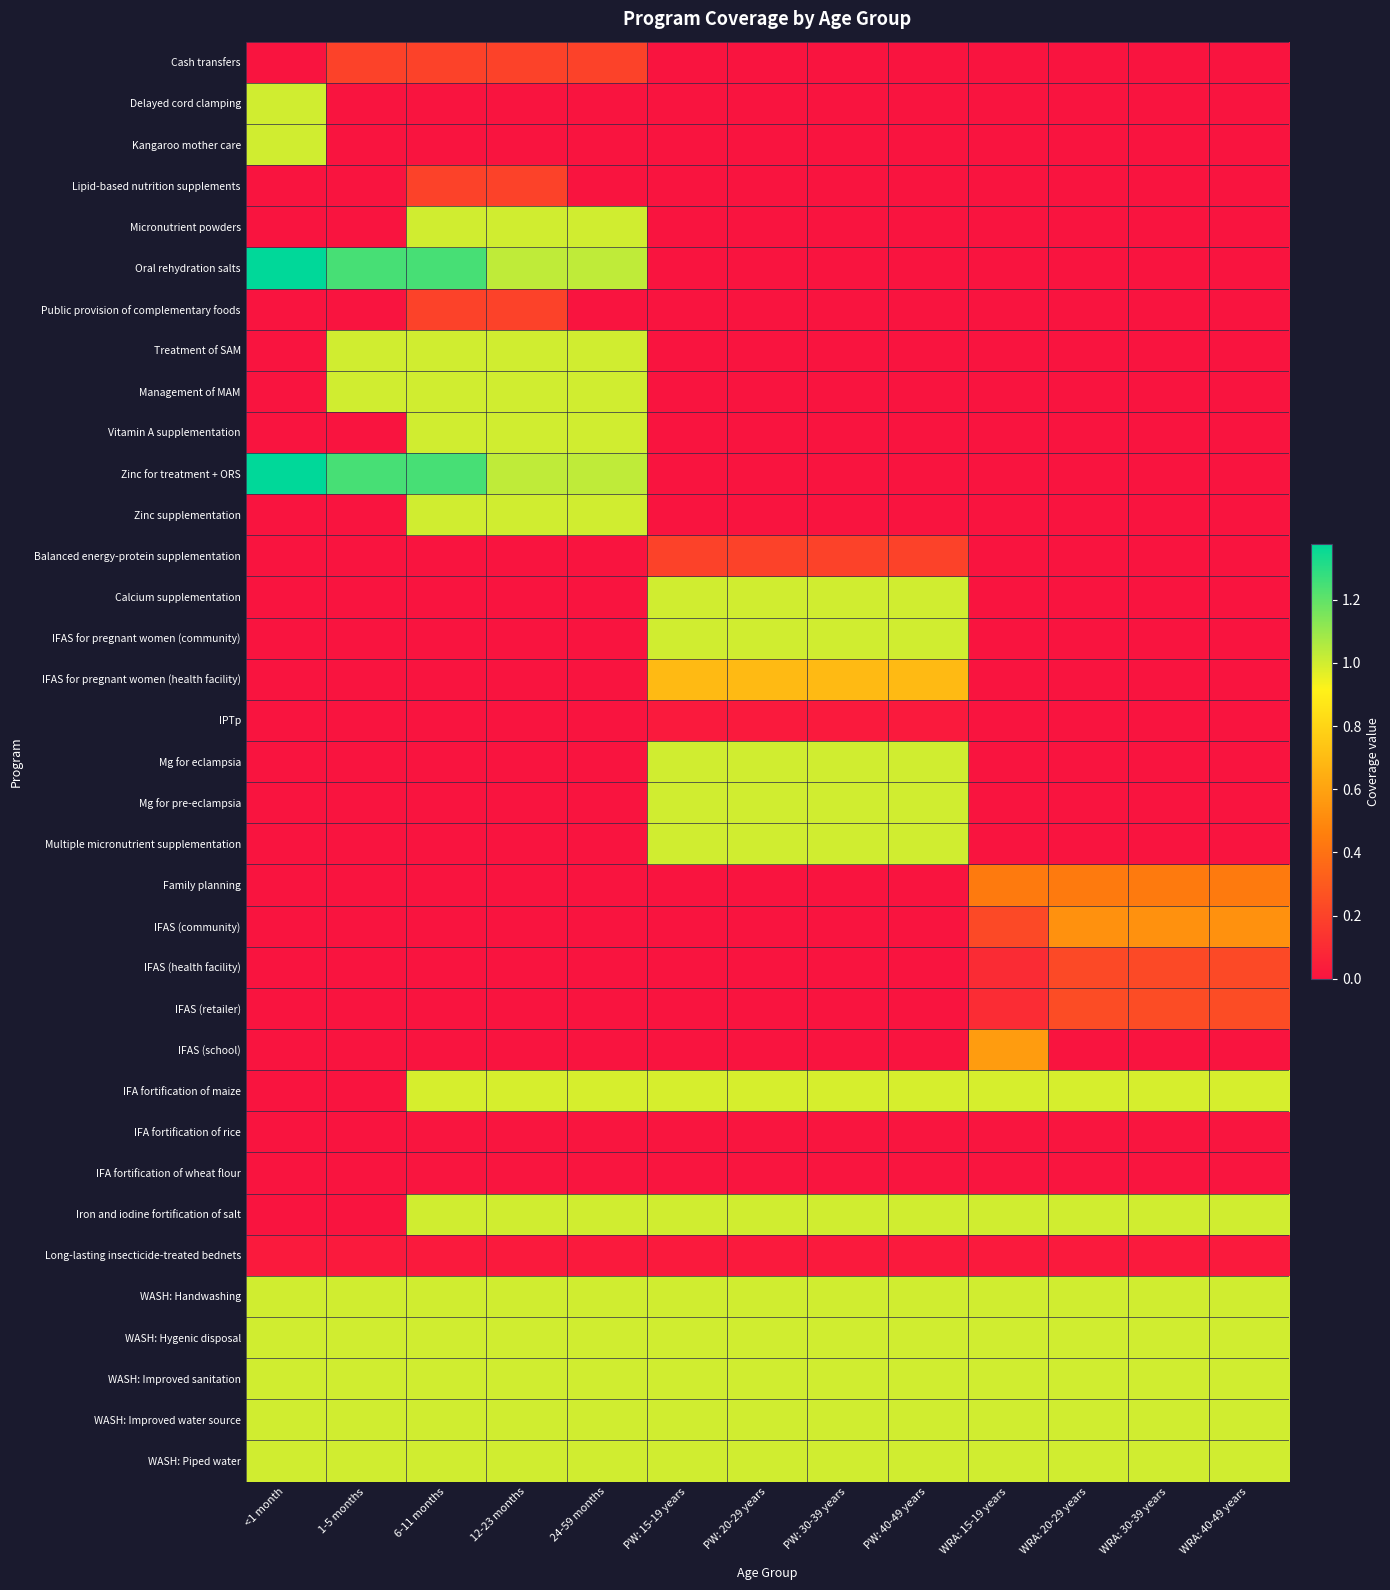

At how many categories does at least one series exceed 1?

5